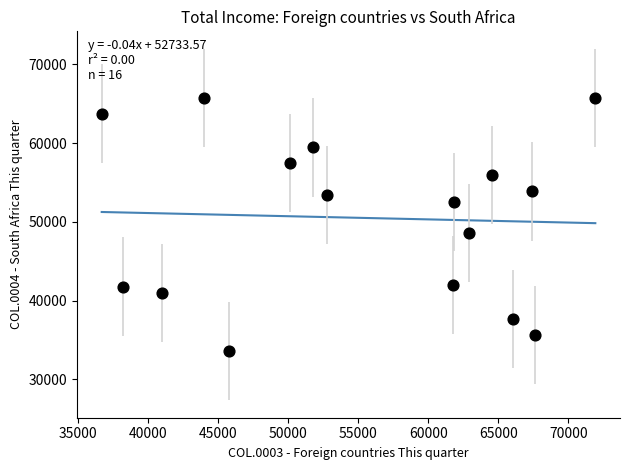

What is the range of X values (max minus min)?

35210